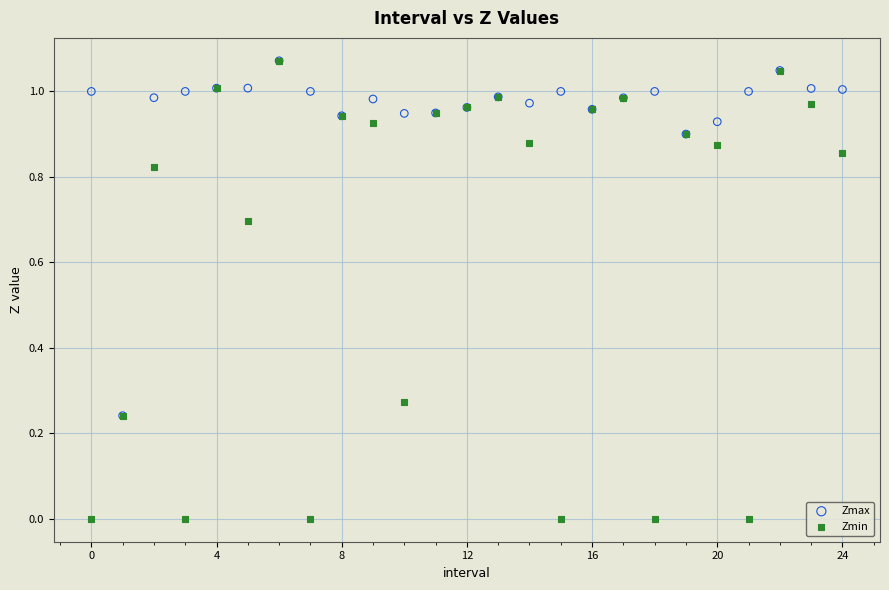

What are all the series names shown in the legend?

Zmax, Zmin